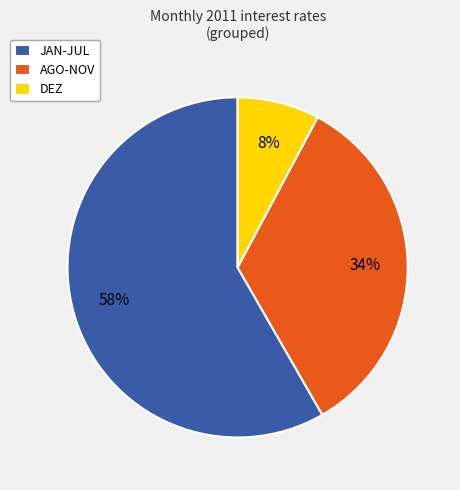

To the nearest percent, what percentage of the pie is AGO-NOV?

34%